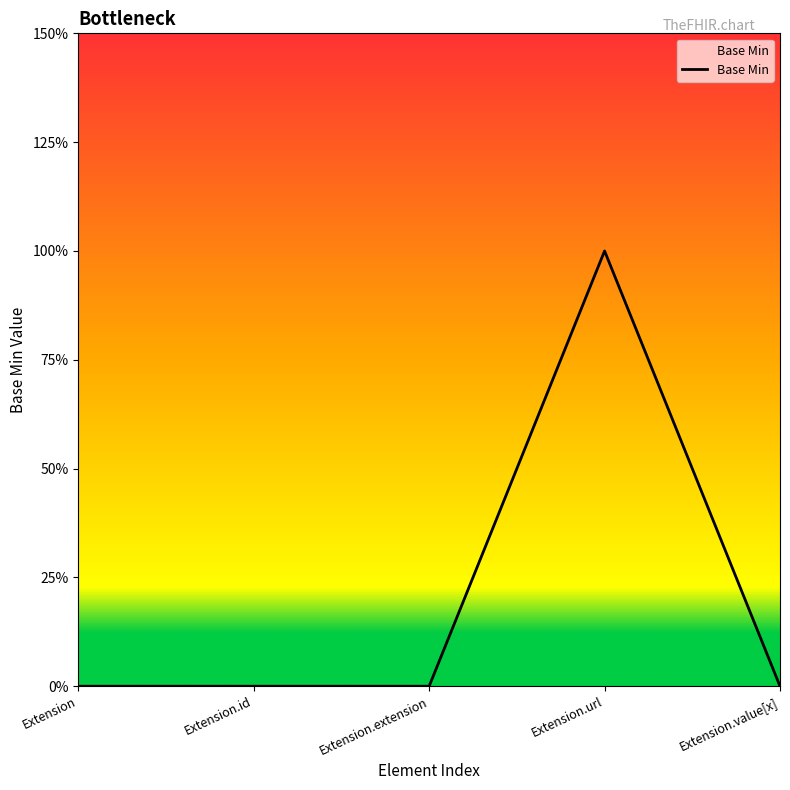

Reading left to right, what are all the values shown in this chart?

0	0	0	1	0